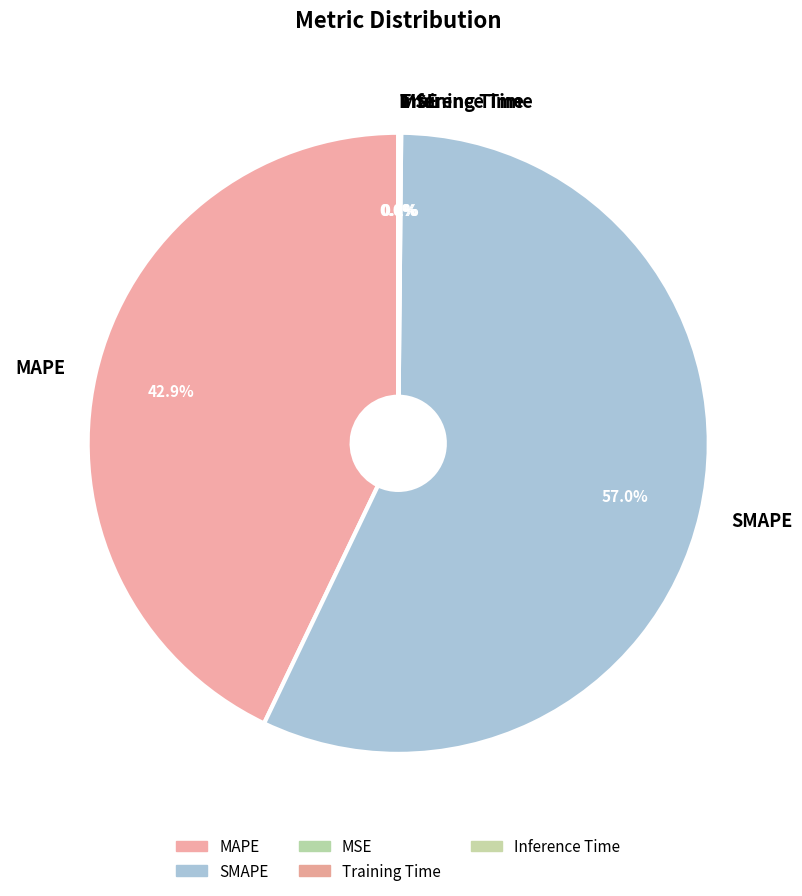

How much of the chart is everything except MAPE?

57.1%